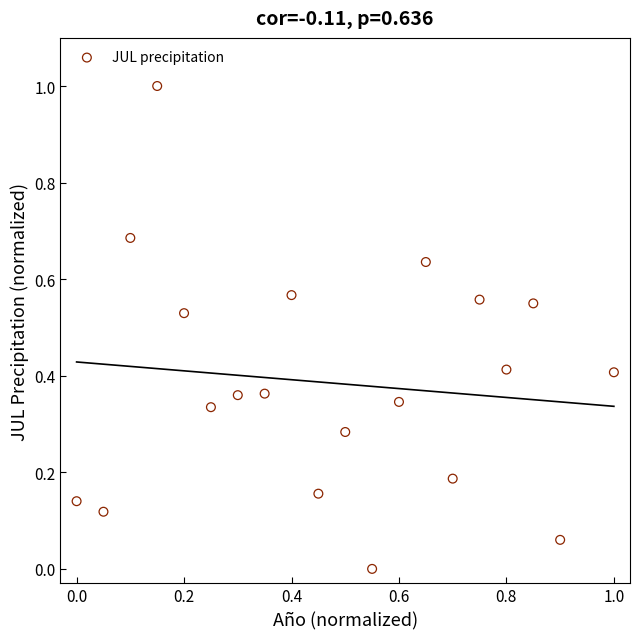

What is the range of Y values (max minus min)?

1.0